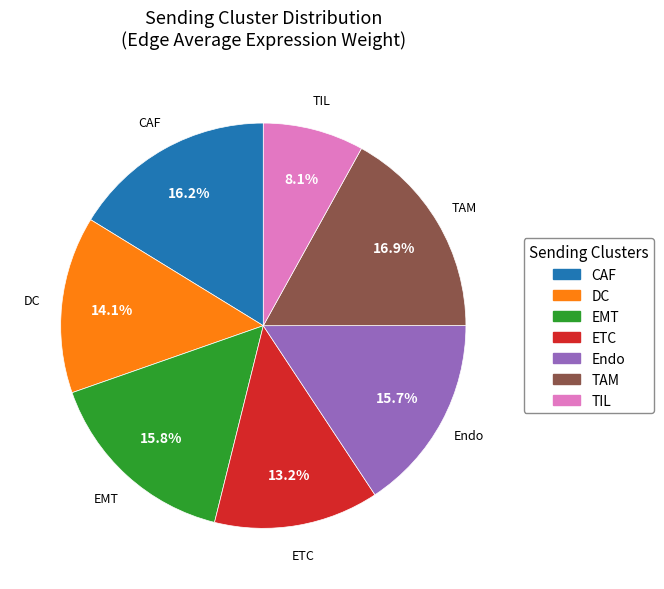

How many segments does this pie chart have?

7